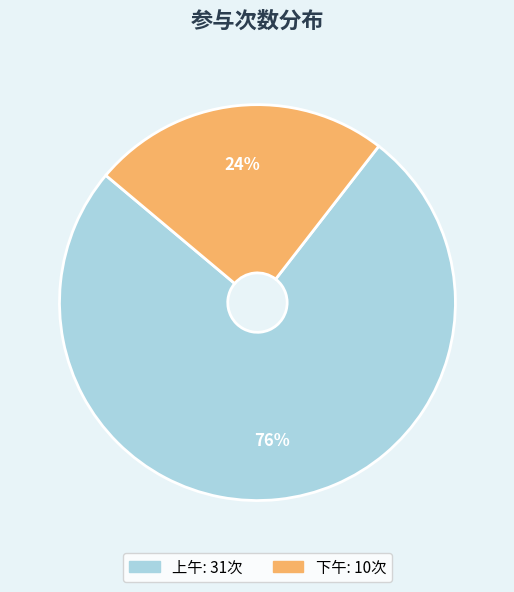

Which slice is the largest?

上午